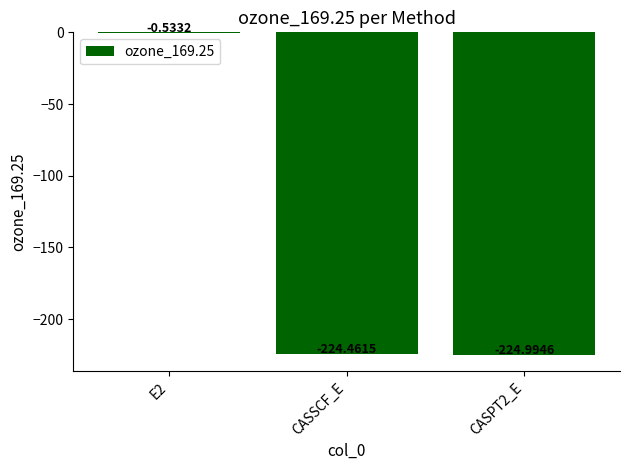

Are the bars horizontal?

No